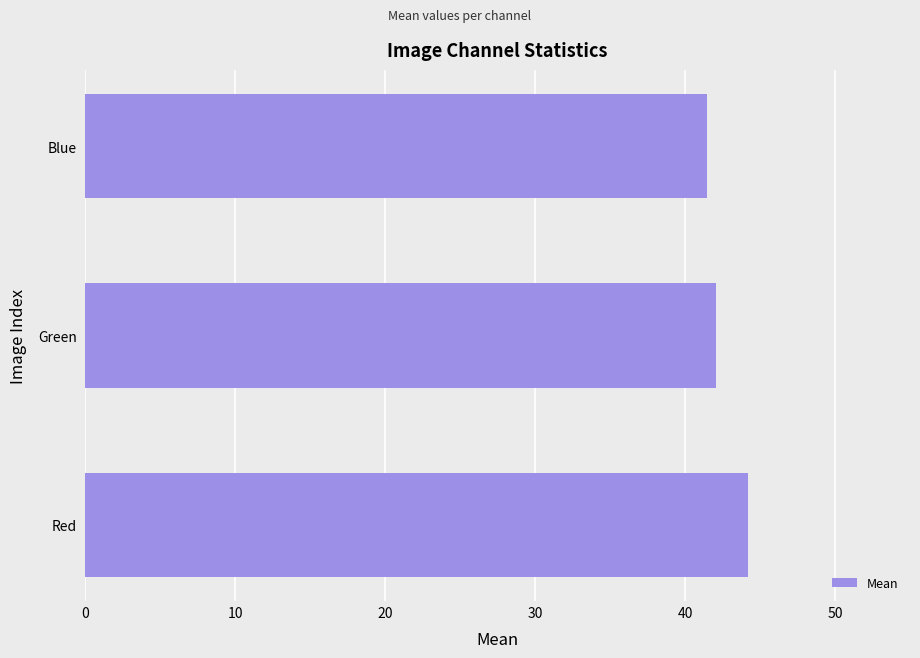

The value at Blue is 65.8. True or false?

False